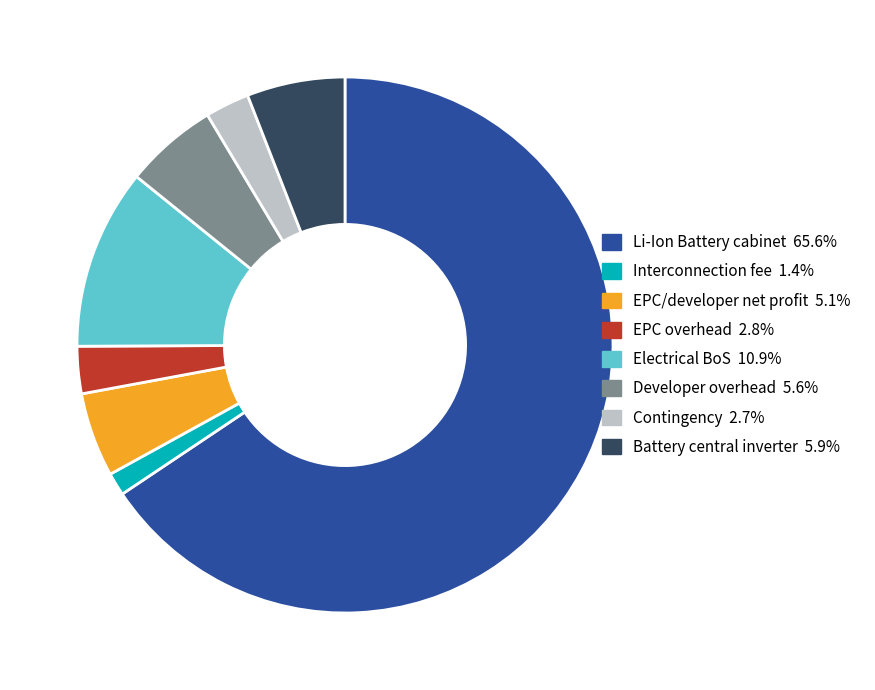

What is the smallest slice in the pie chart?

Interconnection fee